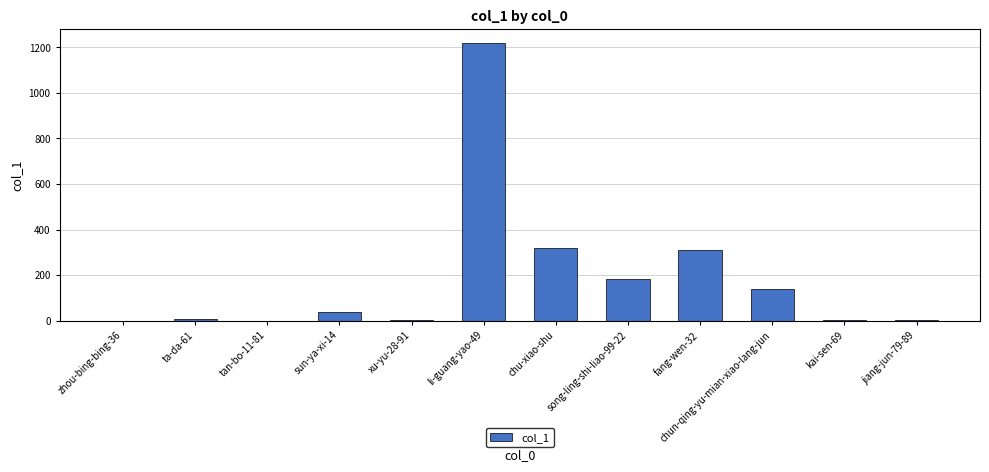

What is the sum of all values?

2227